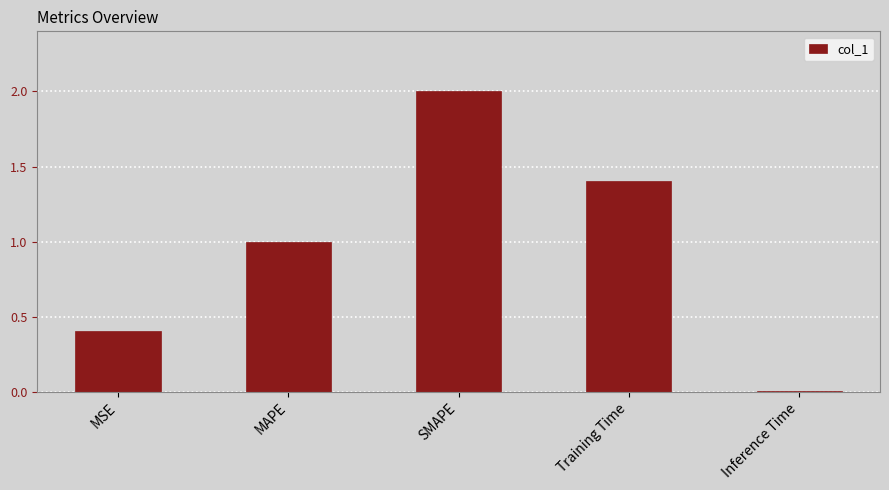

What is the sum of all values?

4.8